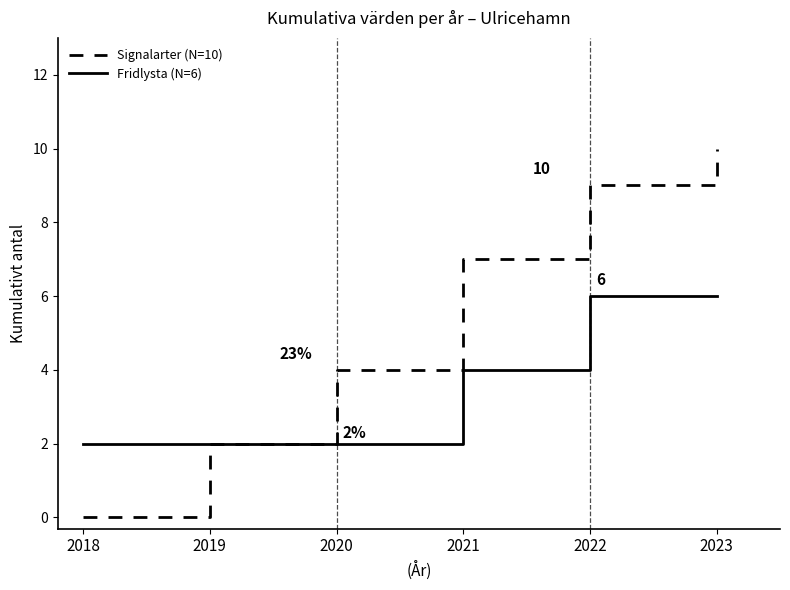

What is the difference between the maximum and minimum values in the Fridlysta (N=6) series?

4